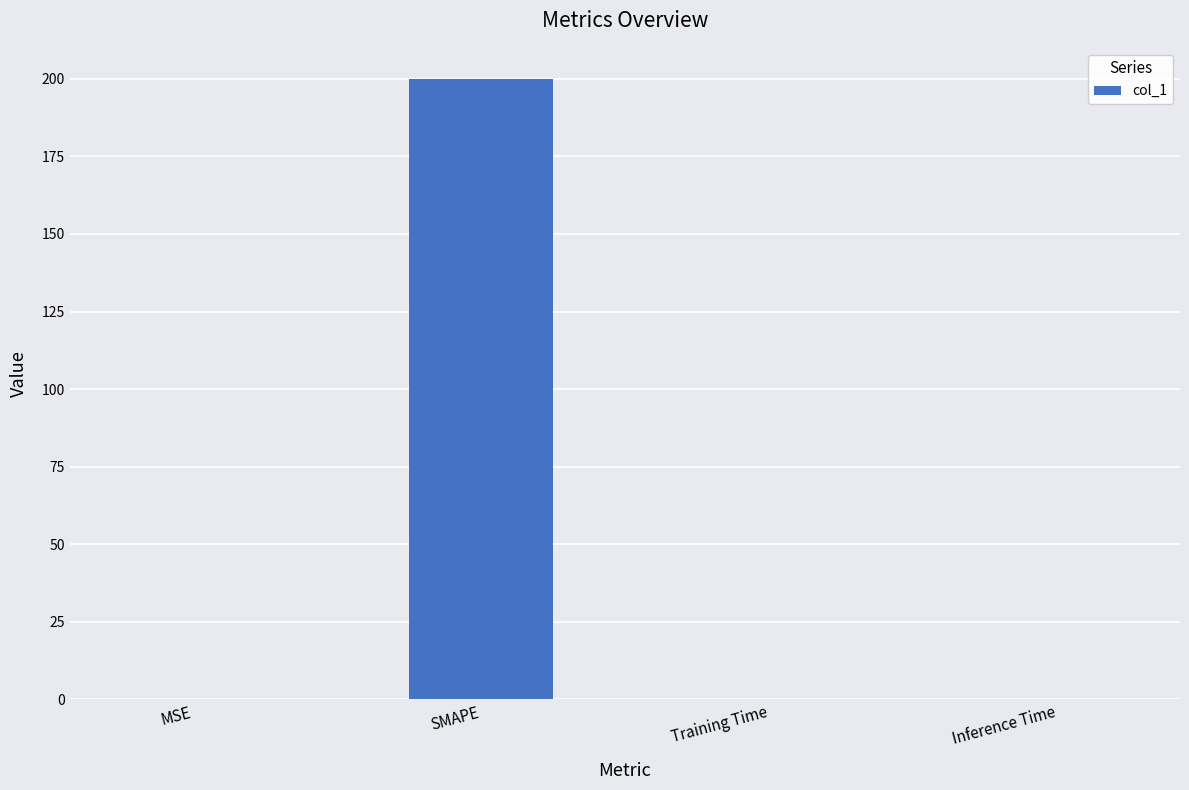

The value at Inference Time is 0.0. True or false?

True